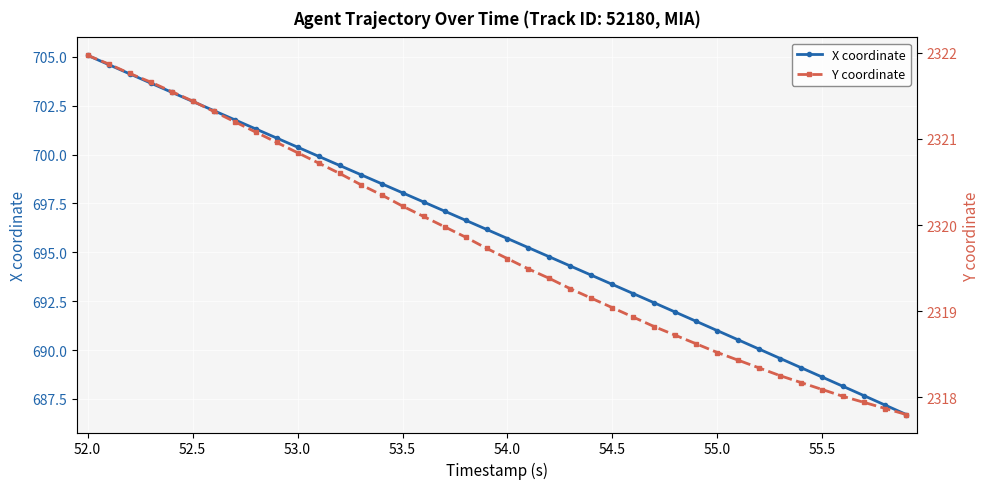

What is the lowest value of the X coordinate series?

686.7